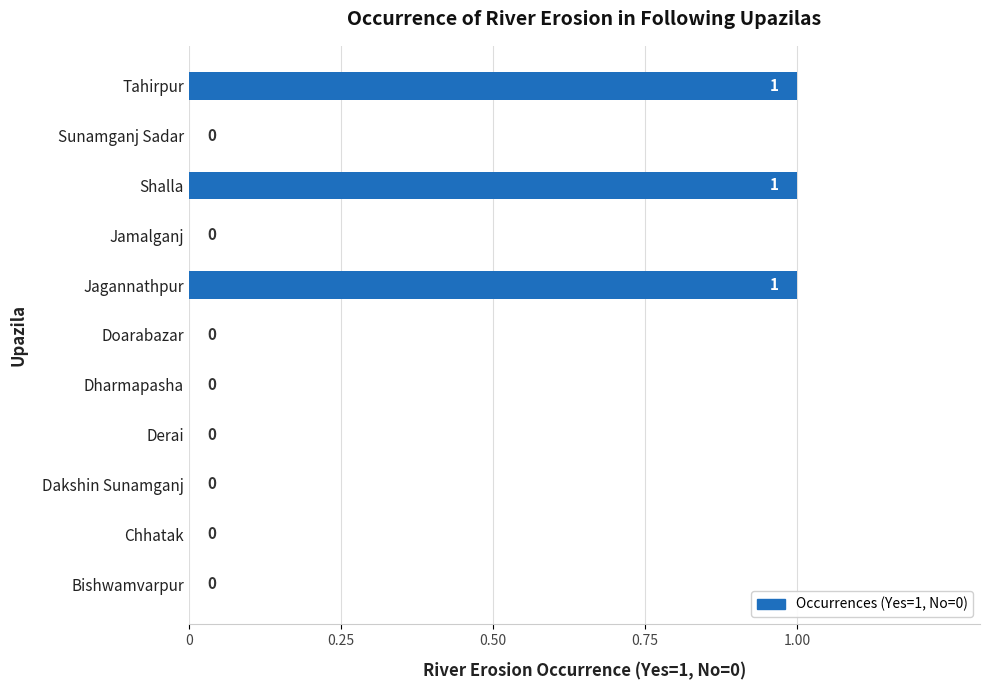

What is the sum of all values?

3